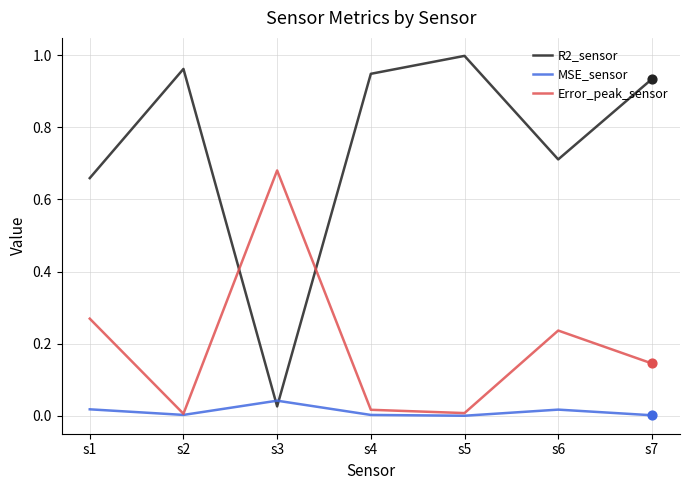

At which category is the sum across all series the highest?

s7